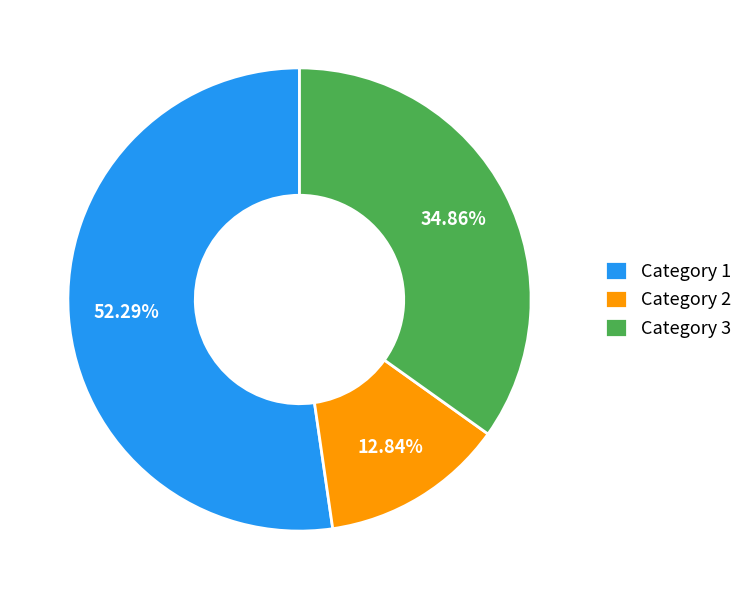

What is the smallest slice in the pie chart?

Category 2